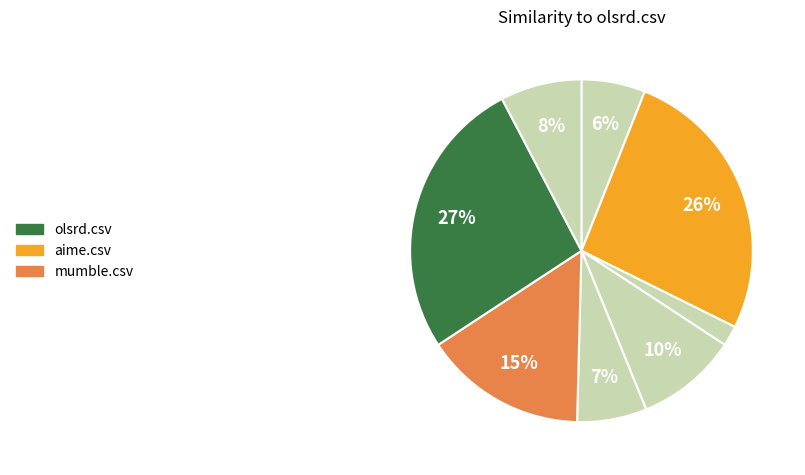

How many segments does this pie chart have?

8